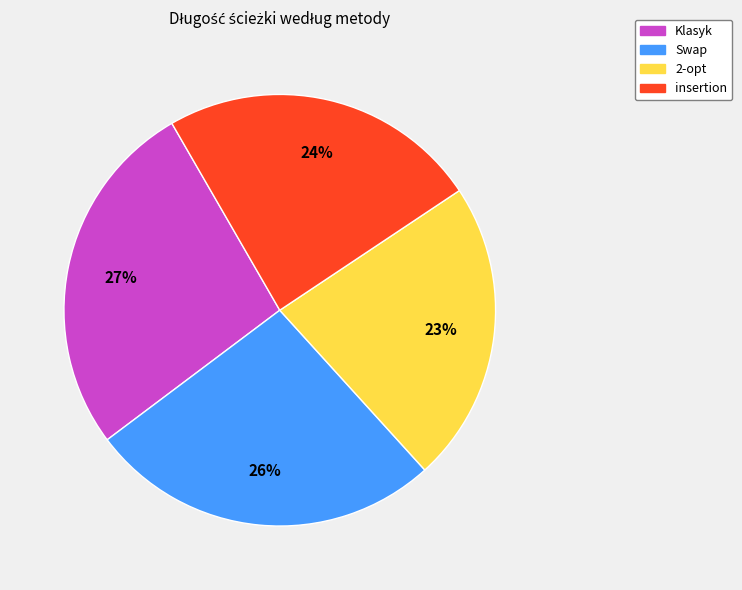

Is there any slice that represents more than half of the pie?

No